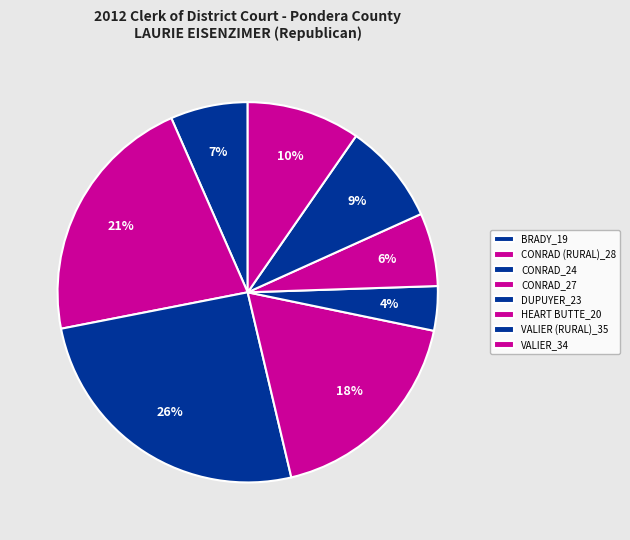

To the nearest percent, what percentage of the pie is BRADY_19?

7%